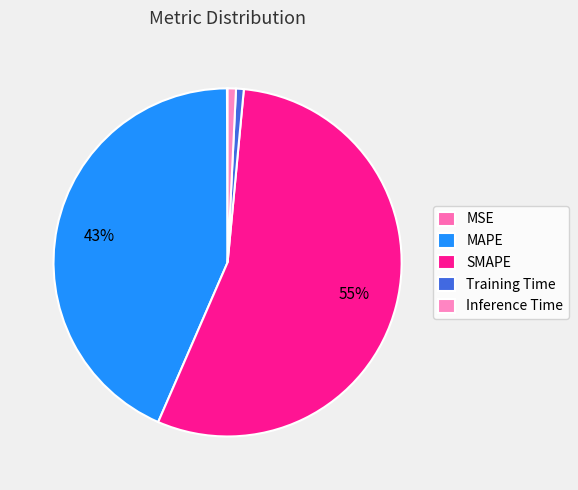

To the nearest percent, what portion does MAPE represent?

43%